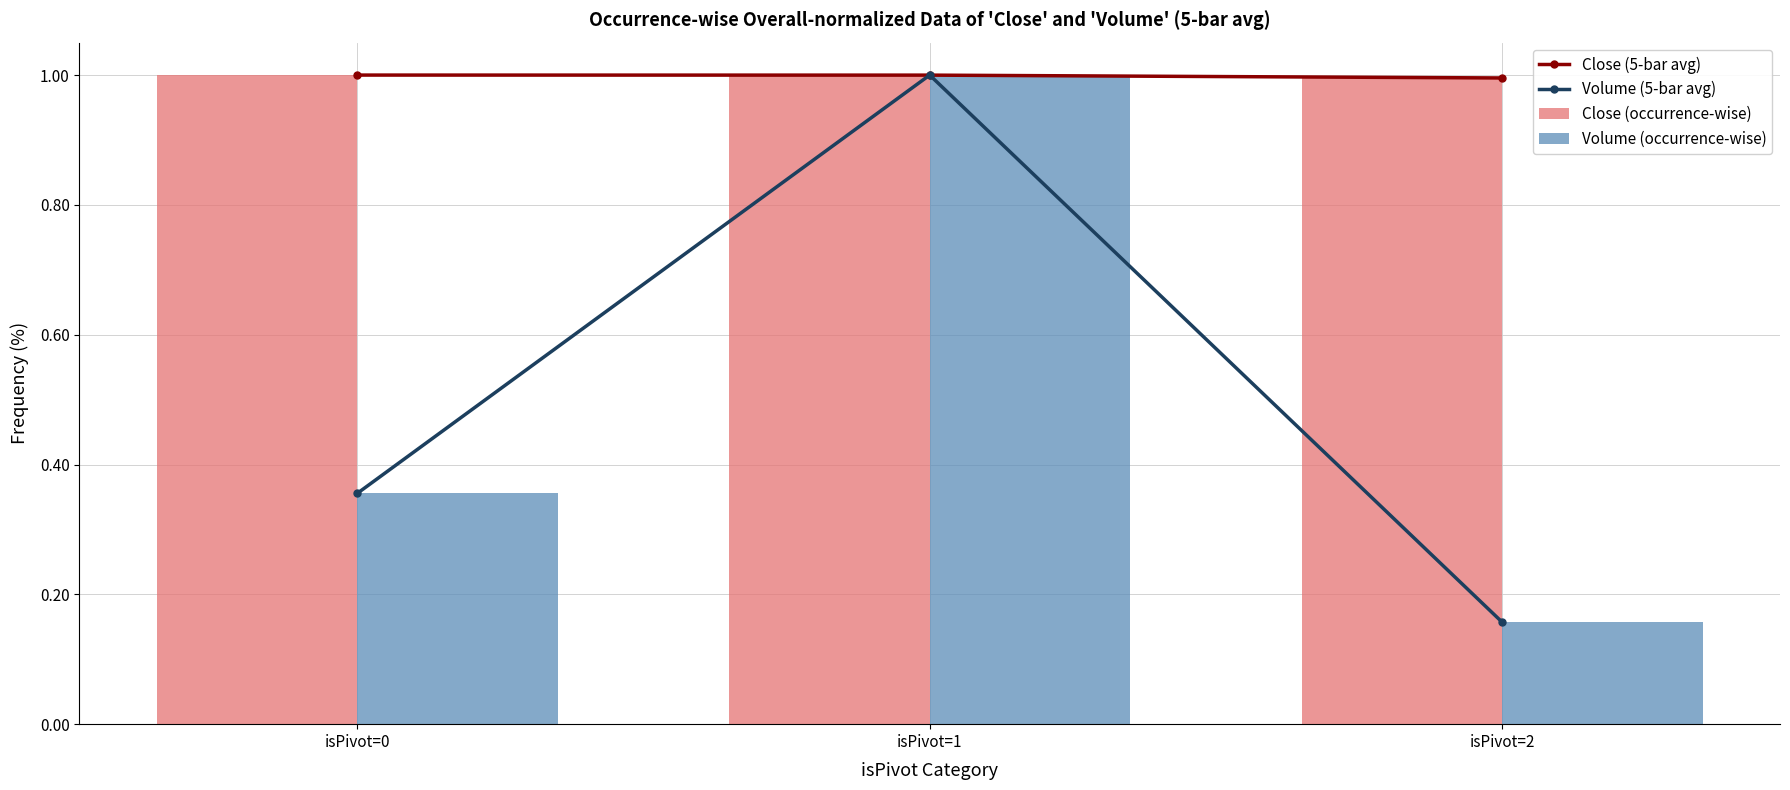

At which category does the chart reach its minimum across all series?

isPivot=2